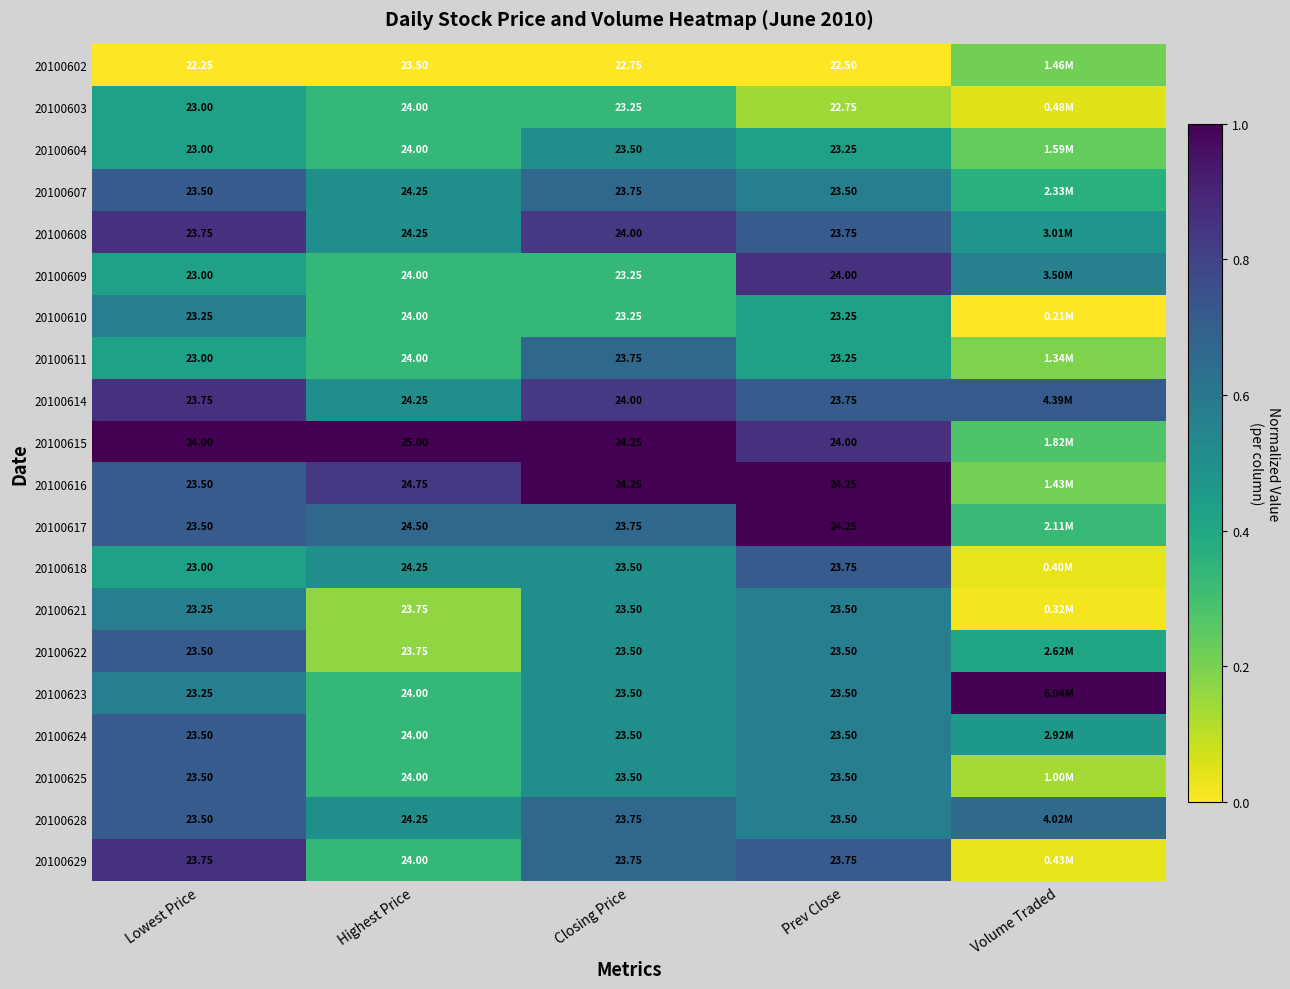

Is it true that 20100608 equals 0.4 at Closing Price?

False